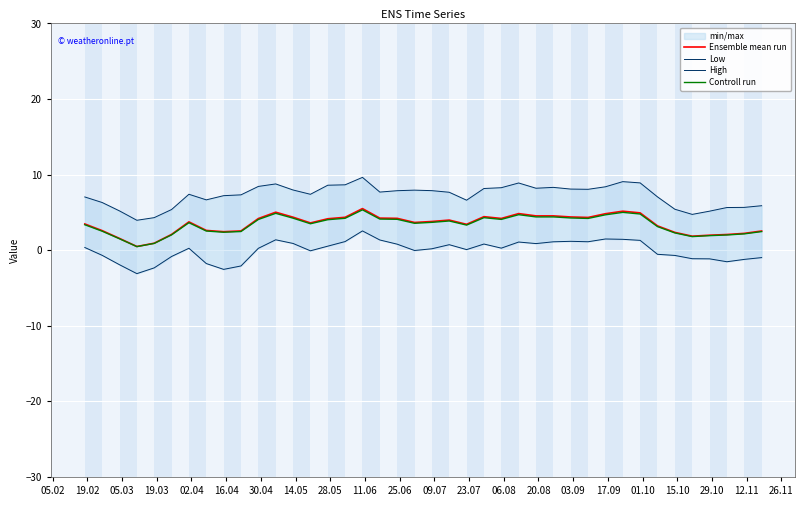

Which series has the largest total across all categories?

High